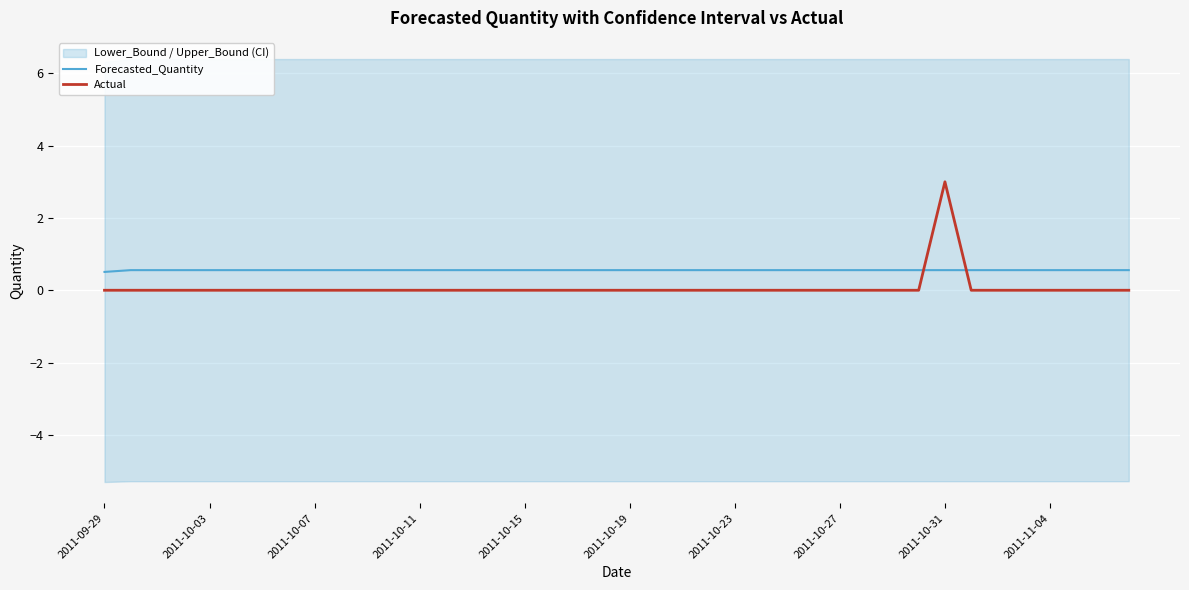

How many Actual values are between 0 and 1?

39